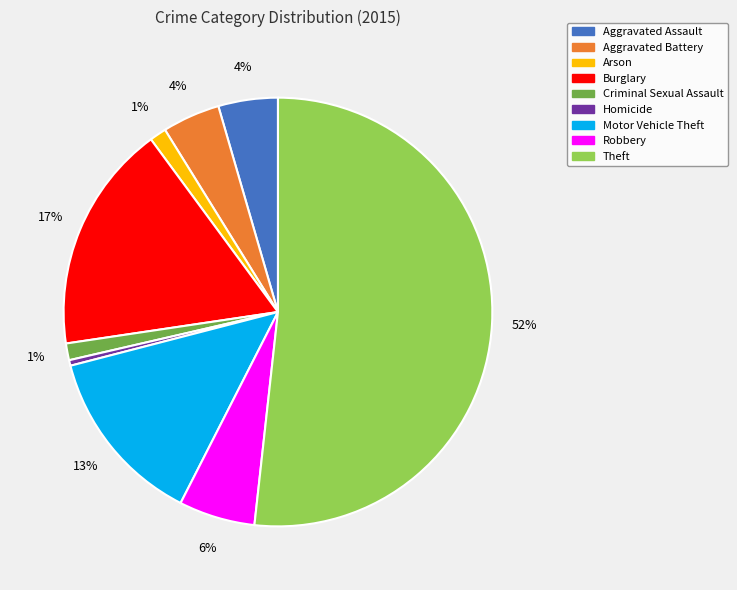

Is there a majority slice in this chart?

Yes